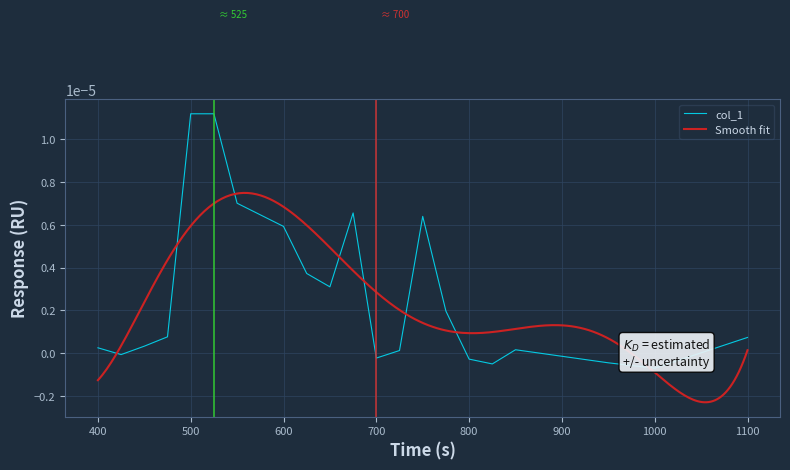

How many values are below 0?

6